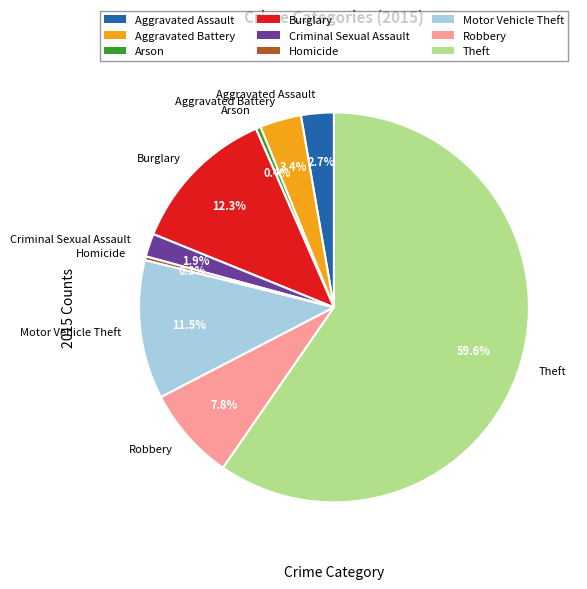

What percentage is NOT represented by Motor Vehicle Theft?

88.5%